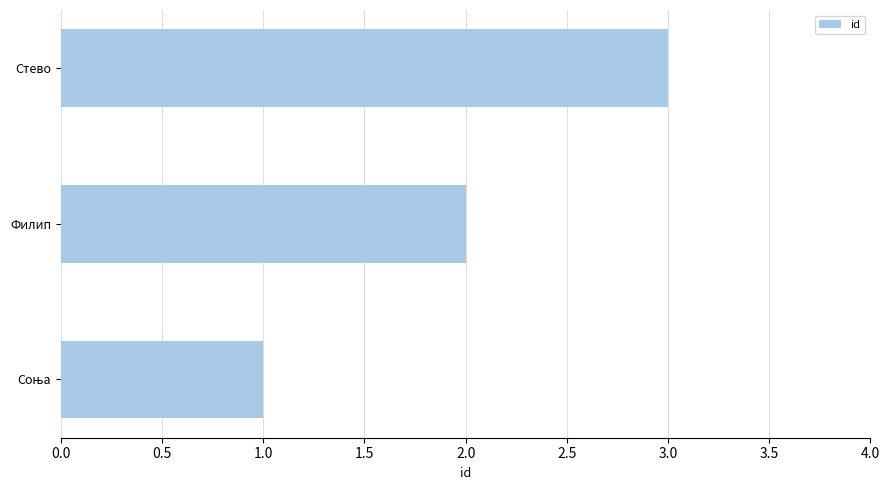

What is the sum of all values?

6